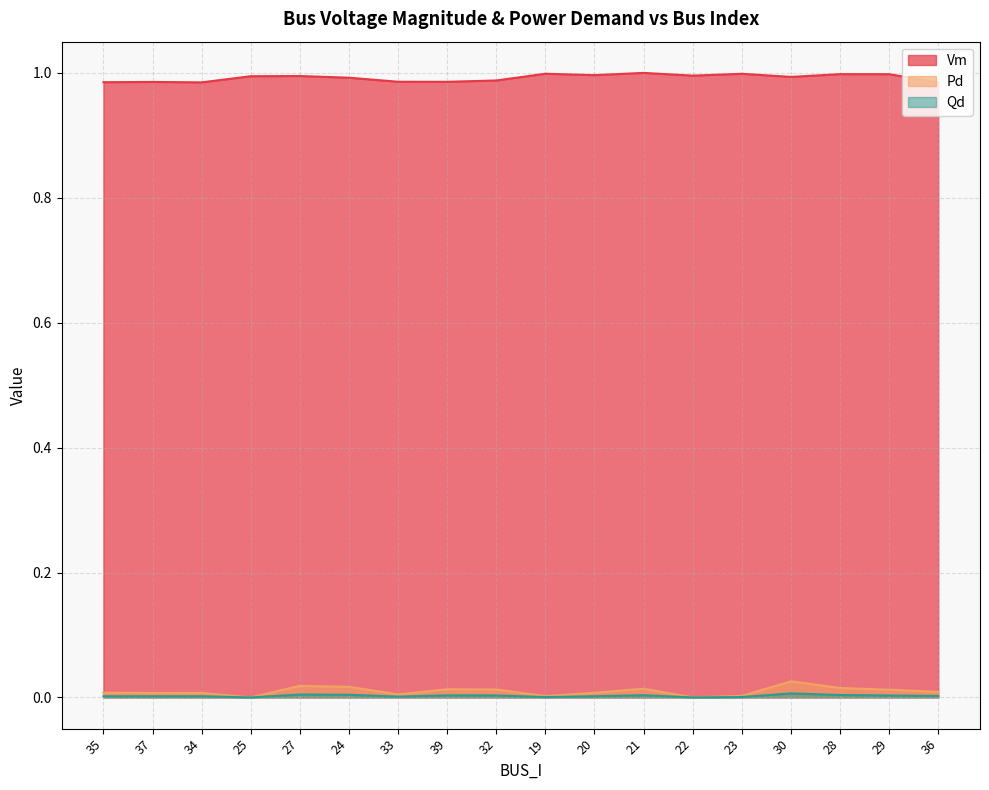

The value of Qd at 27 is 0.0. True or false?

False